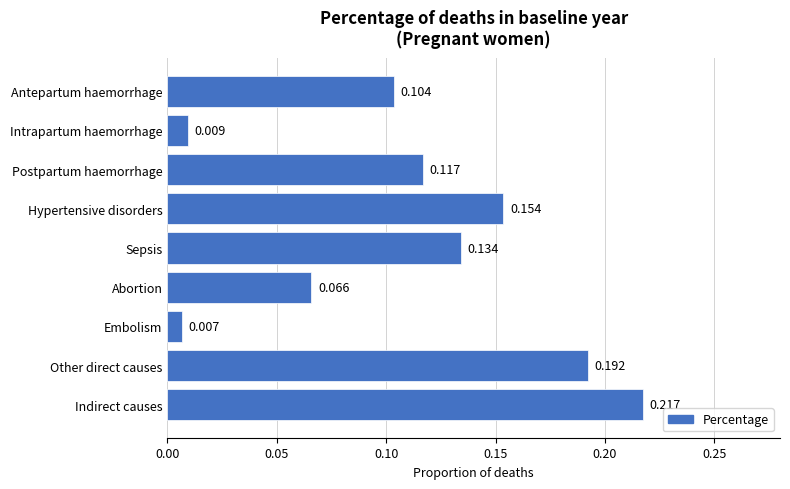

Rank the categories by value from lowest to highest.

Embolism, Intrapartum haemorrhage, Abortion, Antepartum haemorrhage, Postpartum haemorrhage, Sepsis, Hypertensive disorders, Other direct causes, Indirect causes